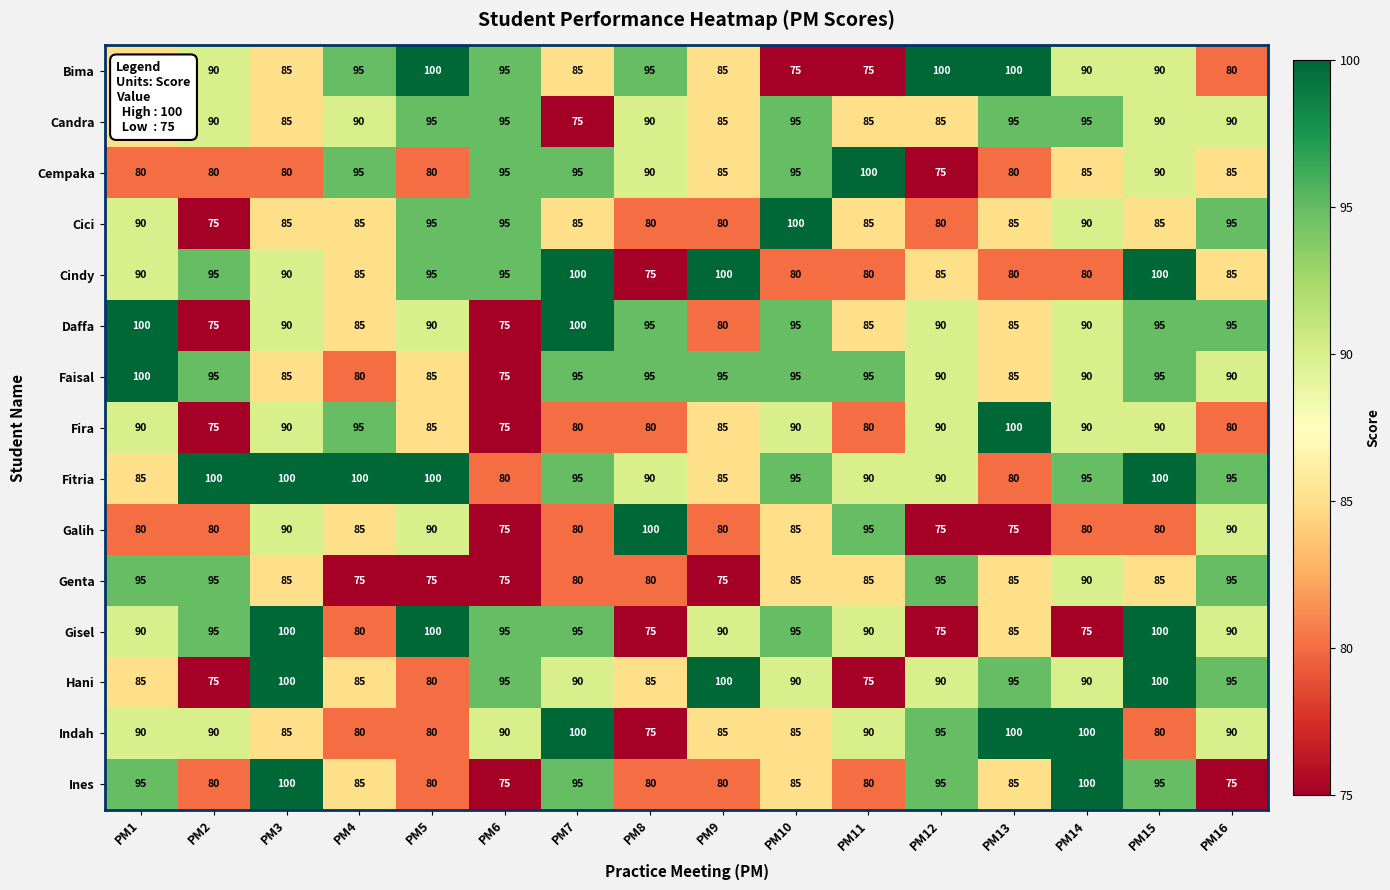

The value of Faisal at PM5 is 85. True or false?

True